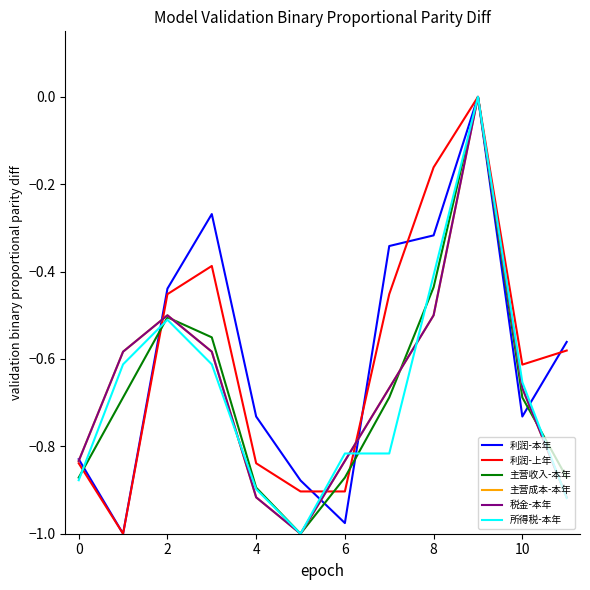

Does the chart have visible grid lines?

No